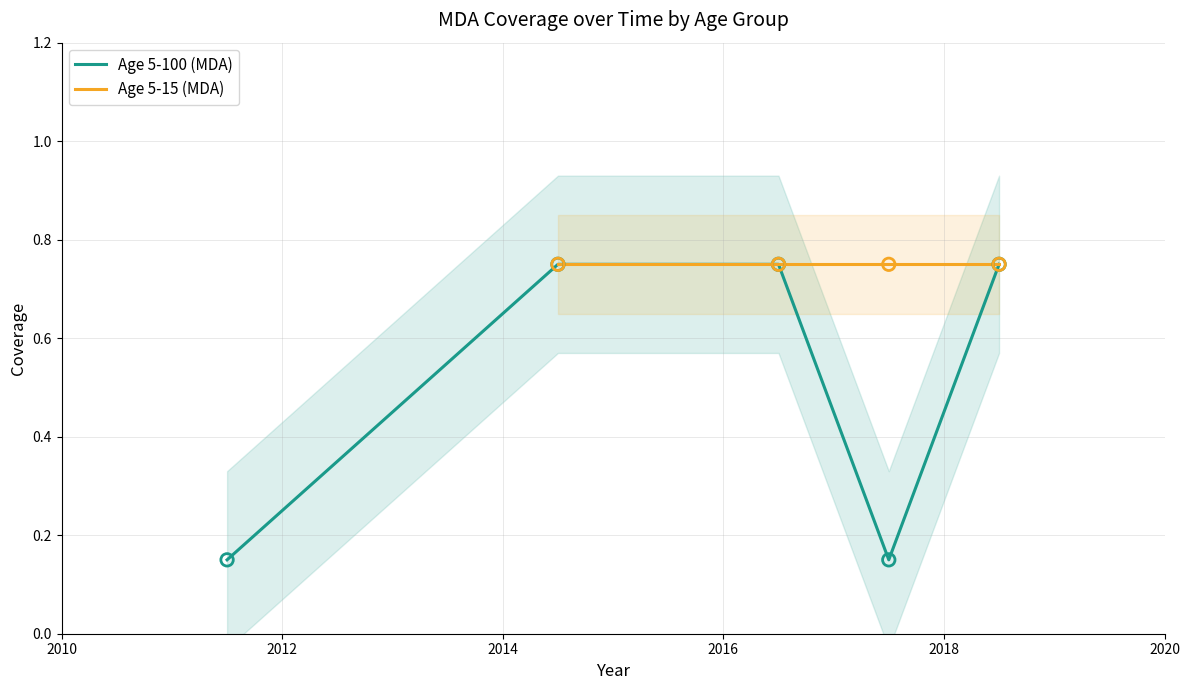

At how many categories does at least one series exceed 0?

5